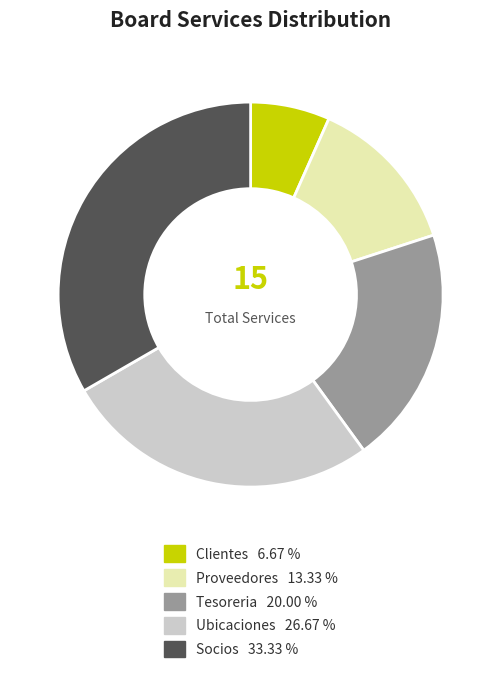

Is there any slice that represents more than half of the pie?

No